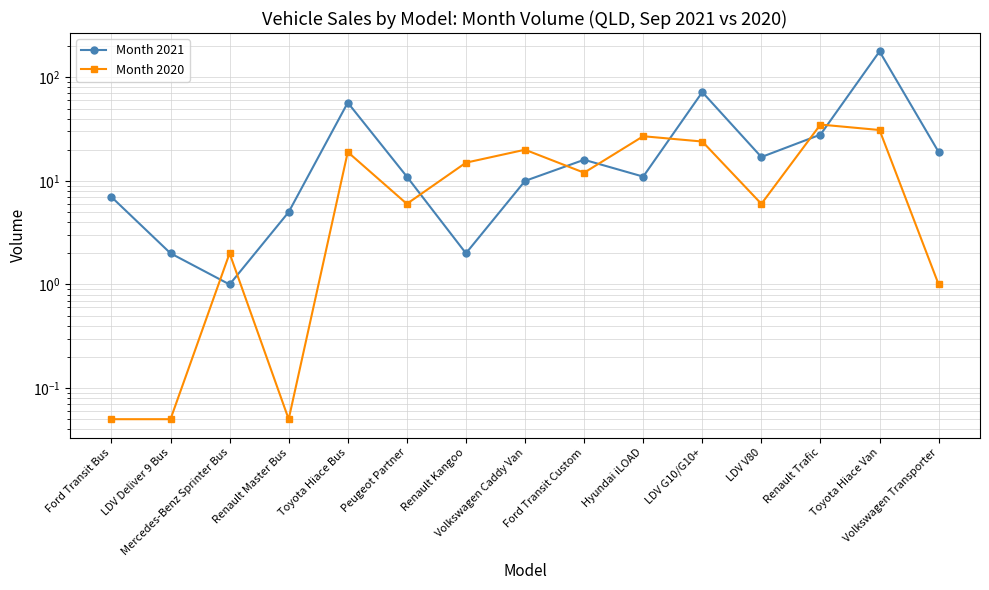

What is the greatest value displayed?

178.0